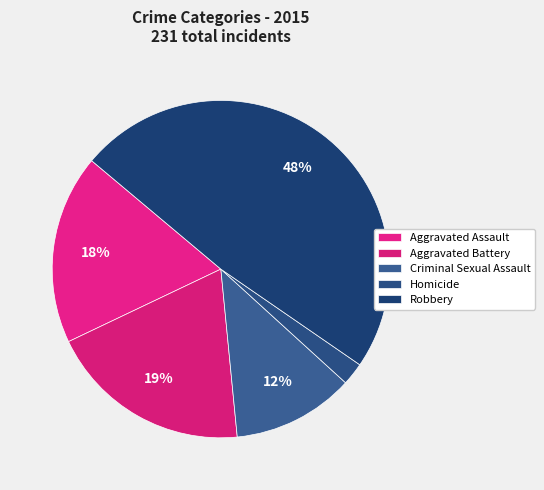

Is it true that Homicide is 1% of the pie?

False